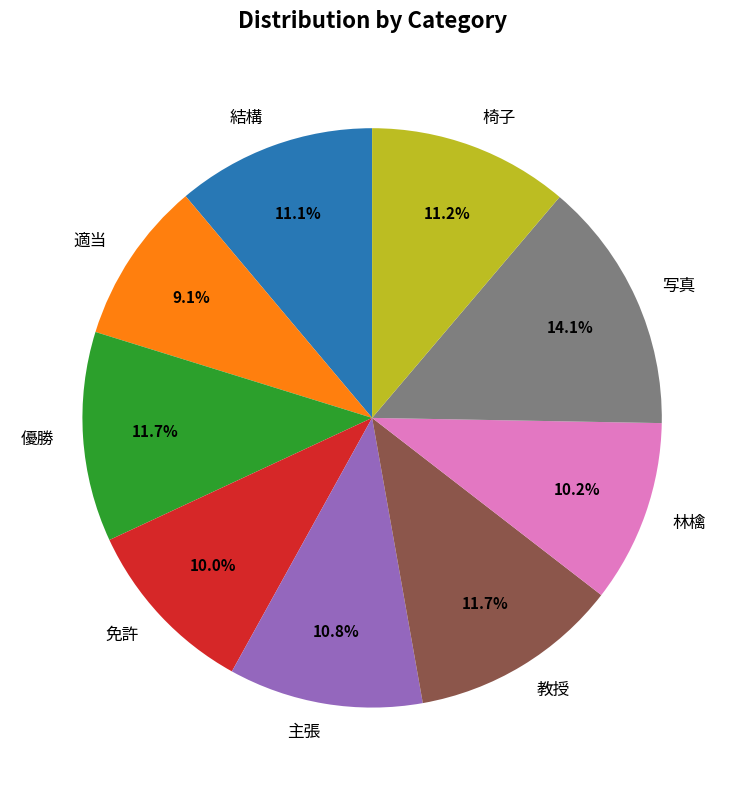

The 主張 slice represents 11% of the pie. True or false?

True